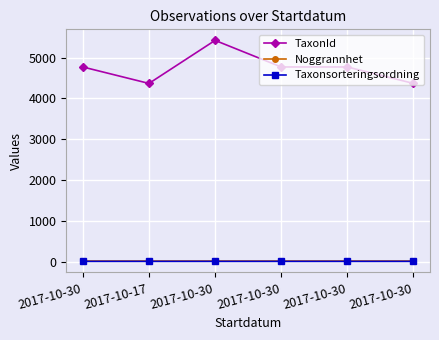

What is the greatest value displayed?

5420.0